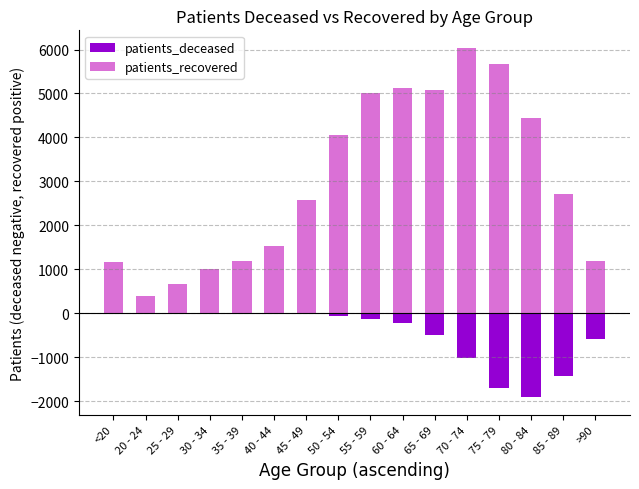

What is the spread (max minus min) of values at >90?

1780